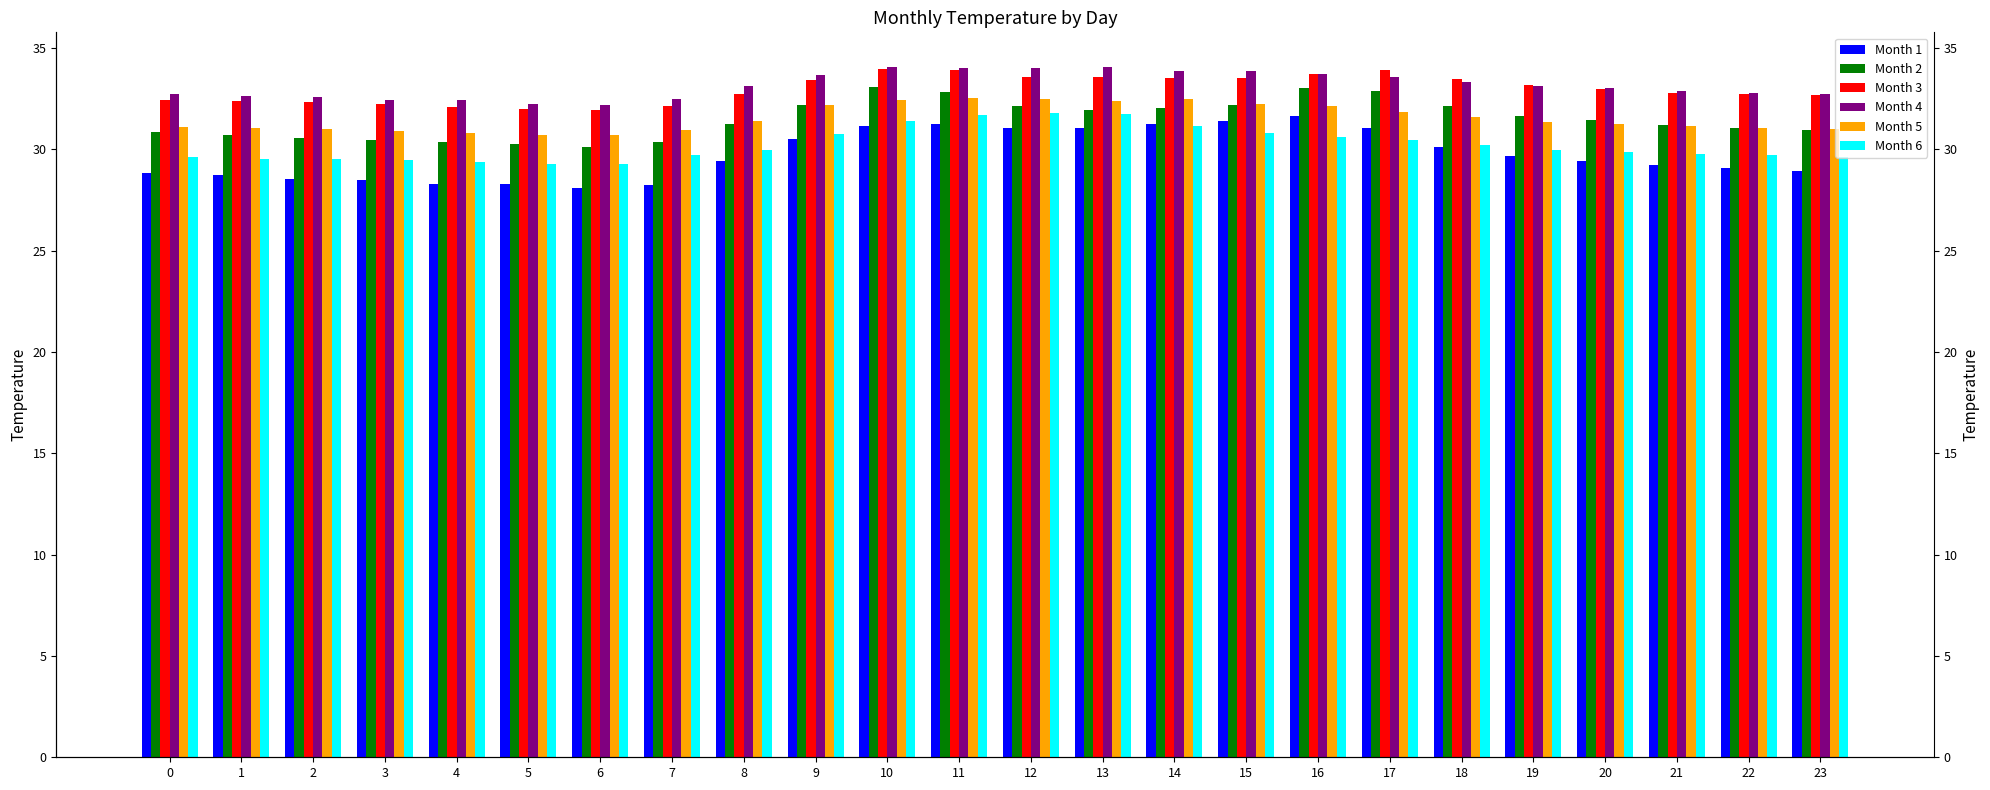

Is the value of Month 6 at 16 greater than the value of Month 4 at 8?

No